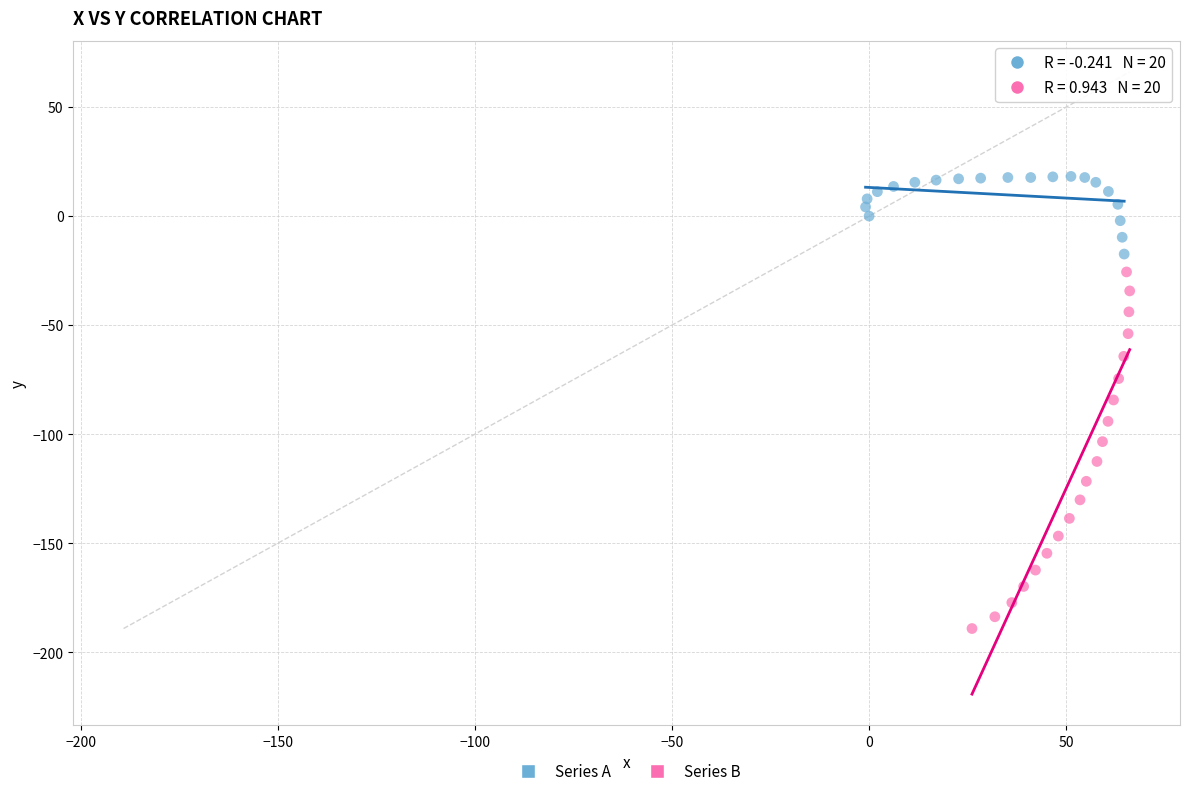

Which series contains the lowest Y value?

Series B